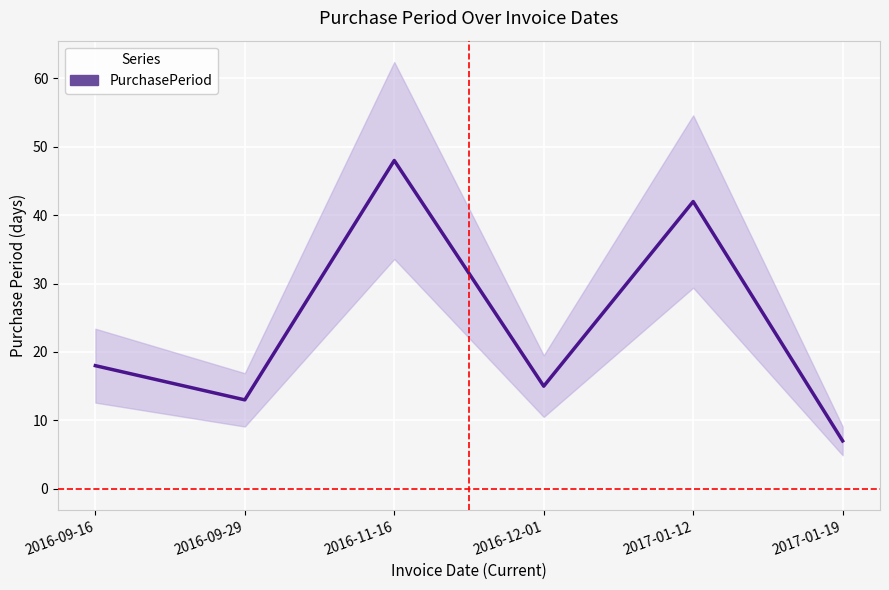

The value at 2016-09-29 is 13. True or false?

True